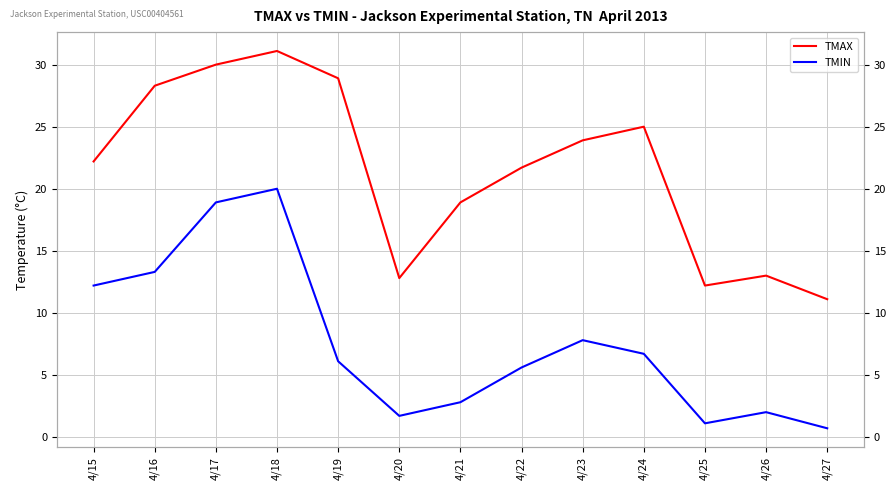

What is the sum of the TMIN values at 4/15 and 4/26?

14.2